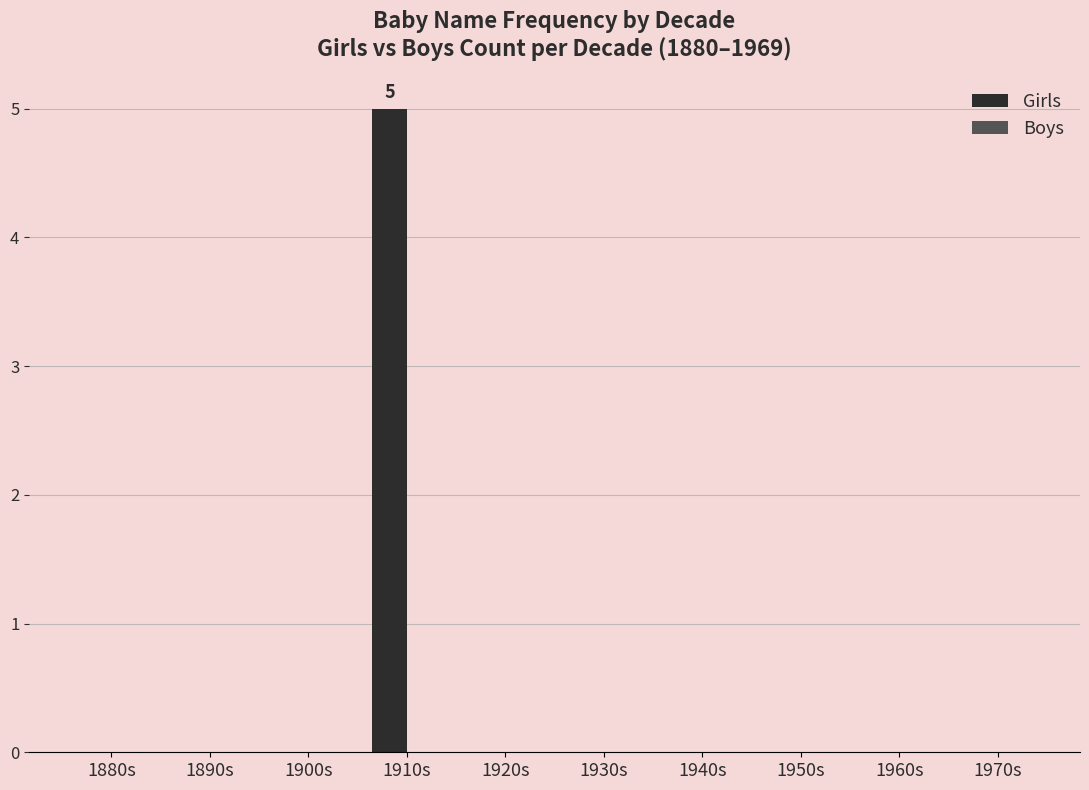

Reading right to left, list all the values displayed in this chart.

1970s=0	1960s=0	1950s=0	1940s=0	1930s=0	1920s=0	1910s=5	1900s=0	1890s=0	1880s=0